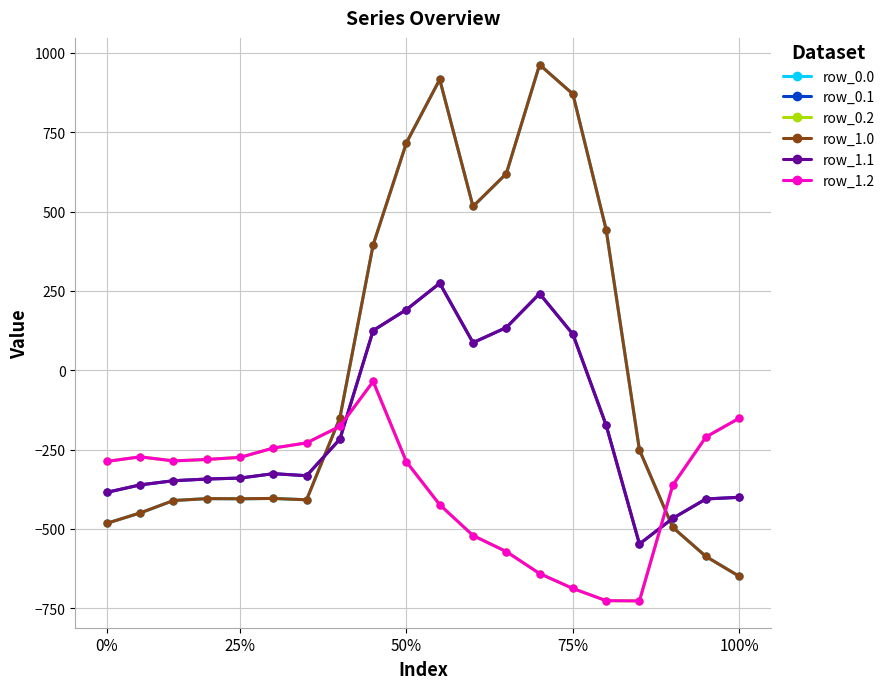

Does the chart have visible grid lines?

Yes